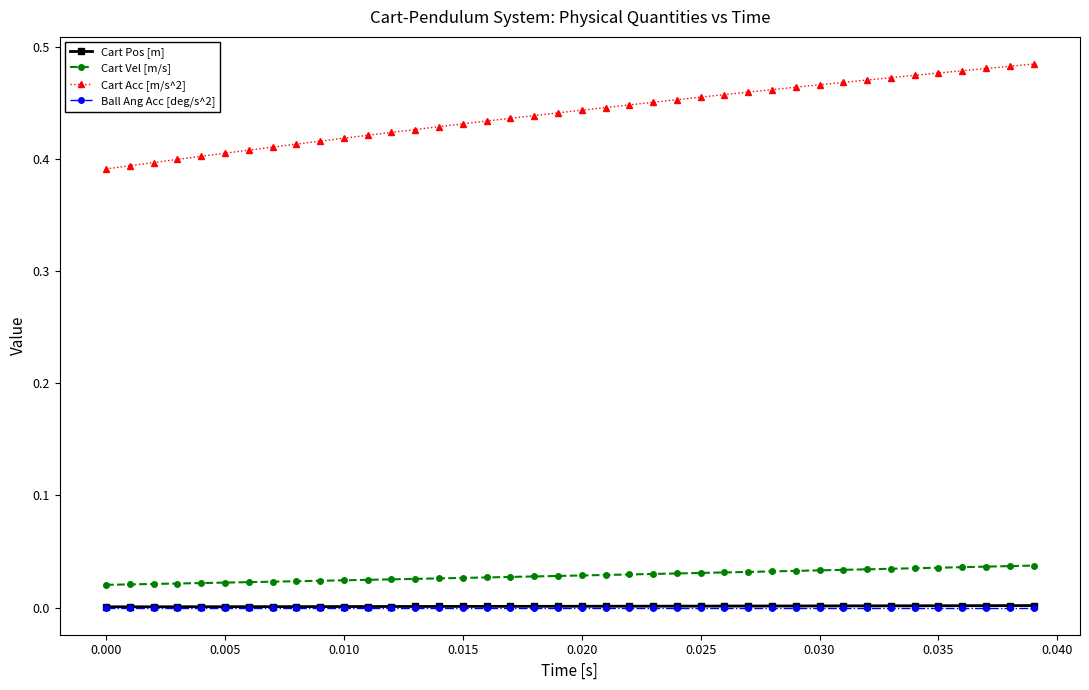

Which series has the largest total across all categories?

Cart Acc [m/s^2]